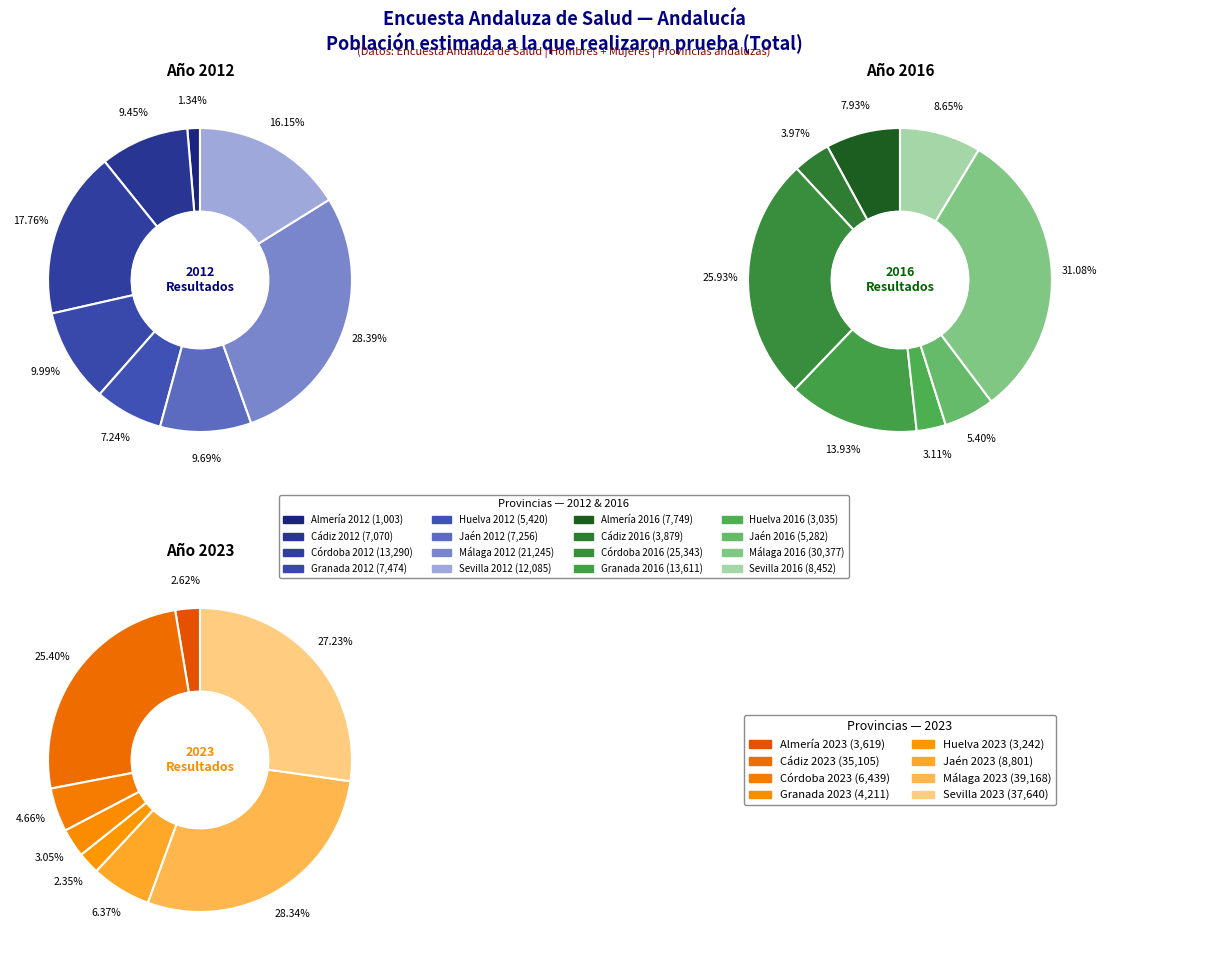

How many segments does this pie chart have?

8